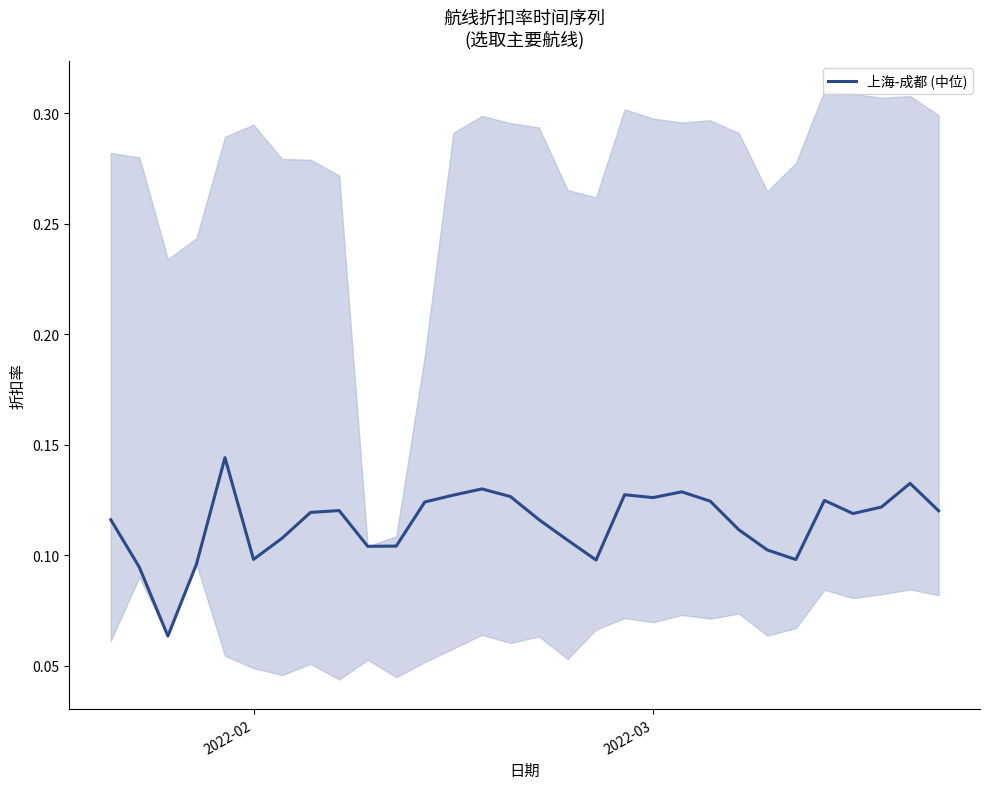

Is this an area chart (filled region under the line)?

No